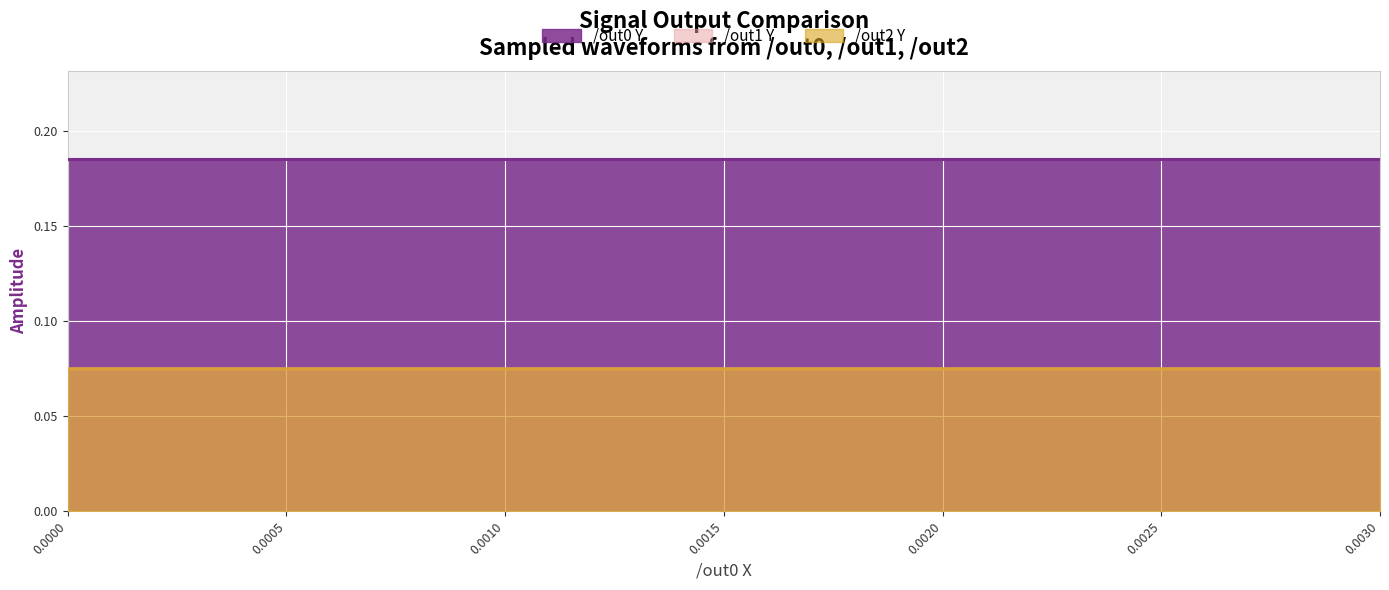

Which series has the widest spread of values?

/out2 Y